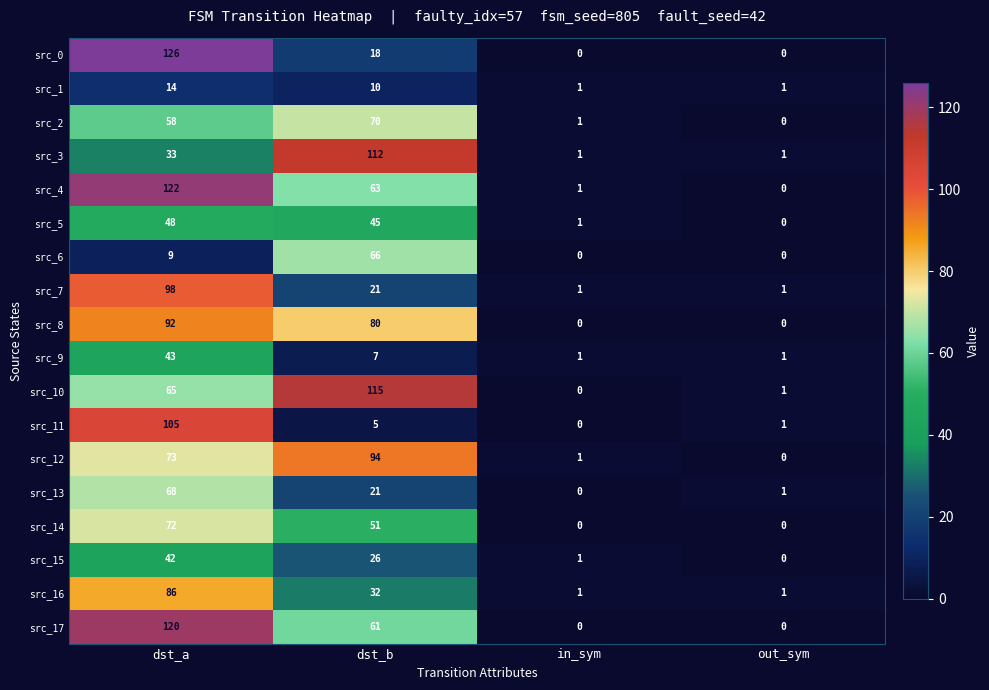

At which category is the sum across all series the highest?

dst_a